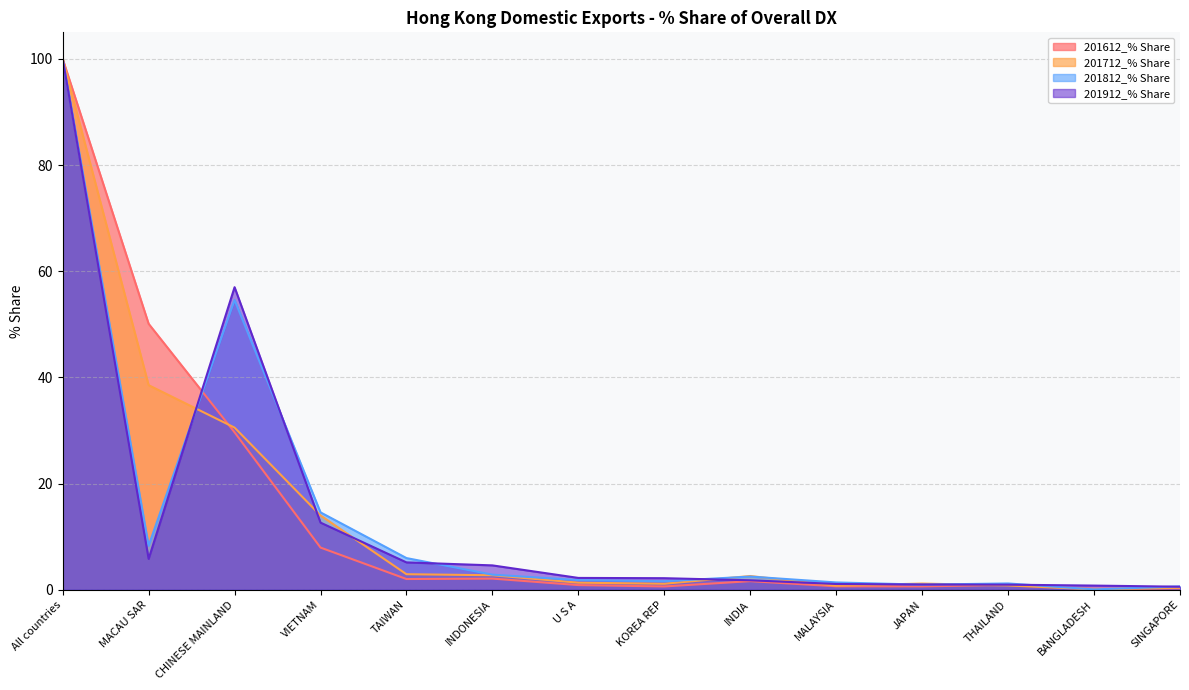

True or false: 201612_% Share has a value of 12.7 at CHINESE MAINLAND.

False